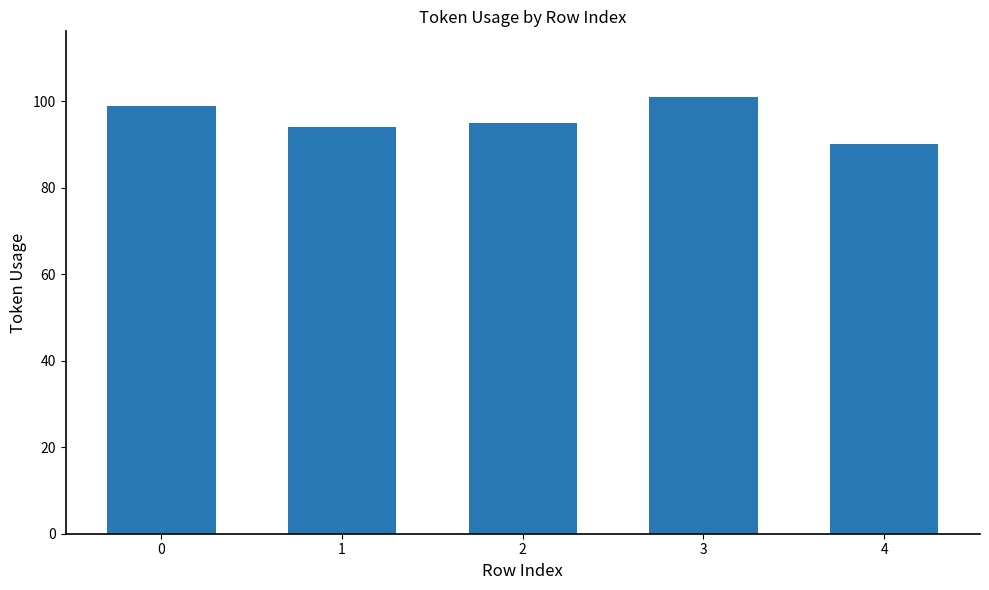

How many distinct data groups are displayed?

1